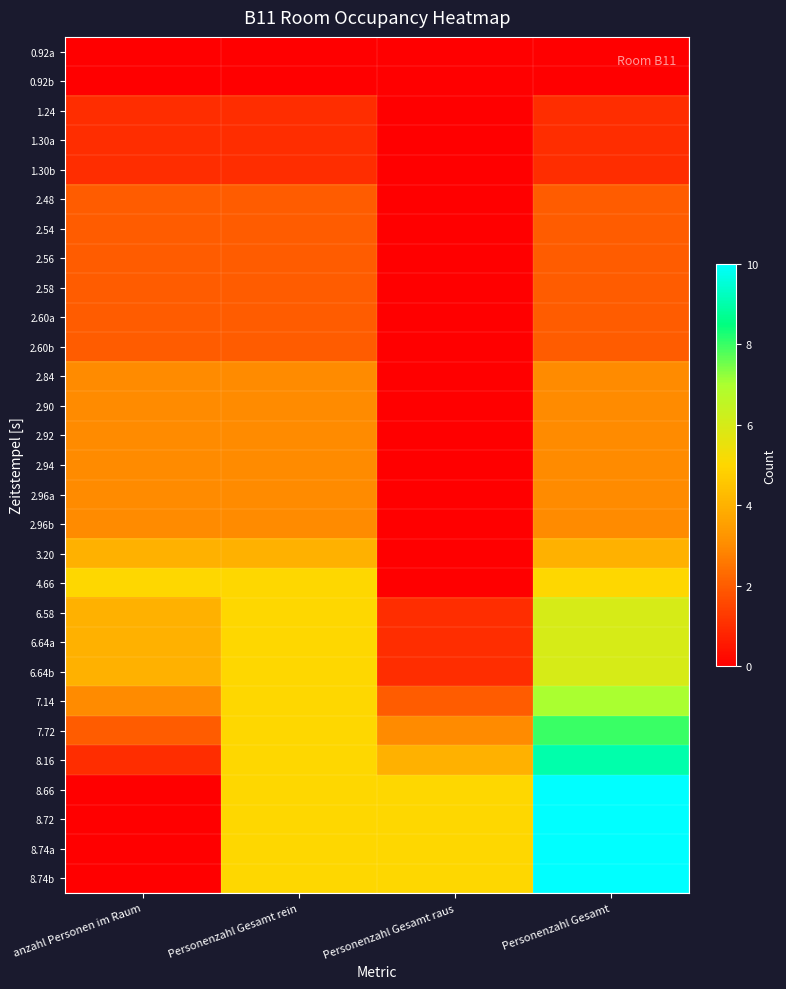

Which label corresponds to the largest value in the chart?

Personenzahl Gesamt